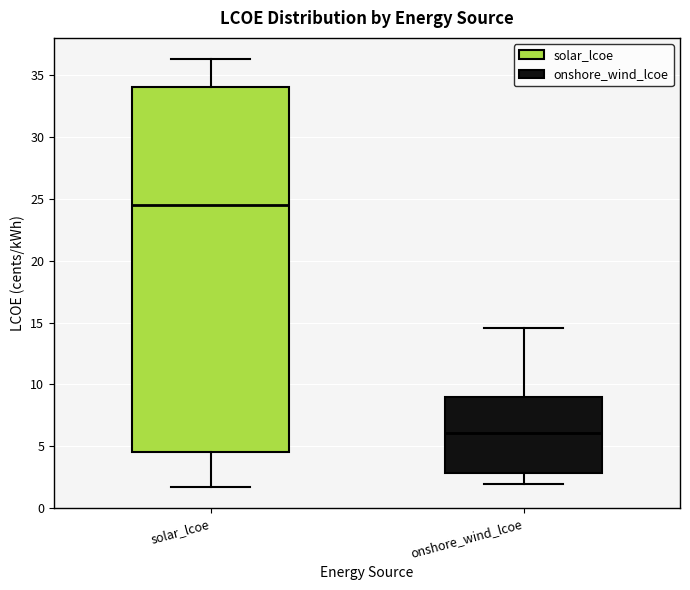

Which box's median line is the lowest?

onshore_wind_lcoe